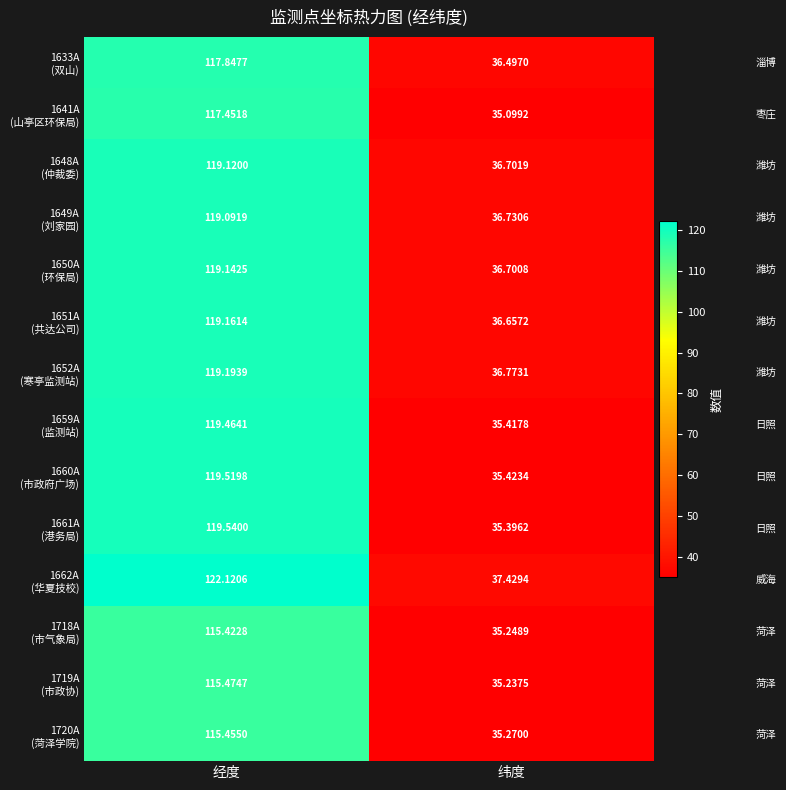

Which label corresponds to the smallest value in the chart?

纬度